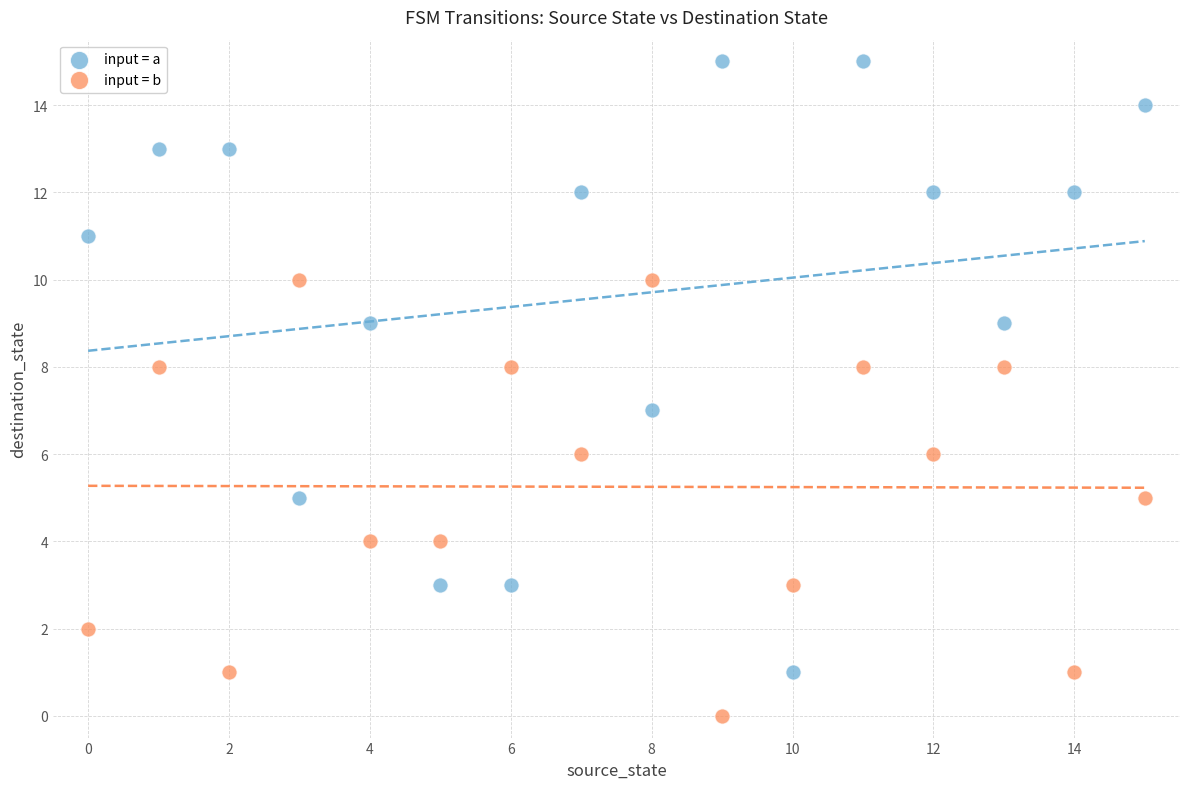

Across all data points, what is the range of Y values (max minus min)?

15